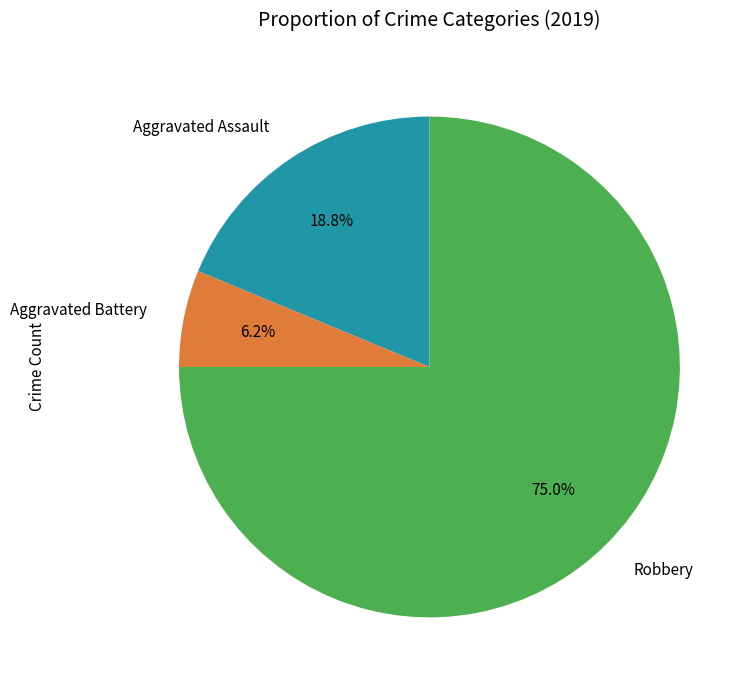

True or false: Aggravated Assault accounts for 19% of the total.

True